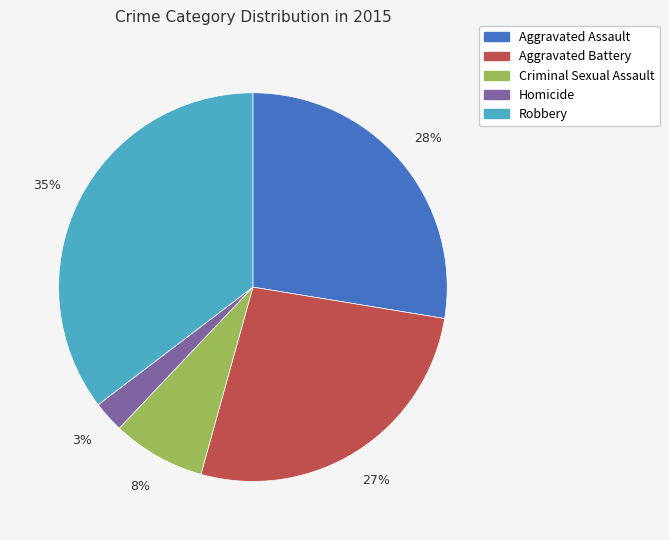

How many segments does this pie chart have?

5